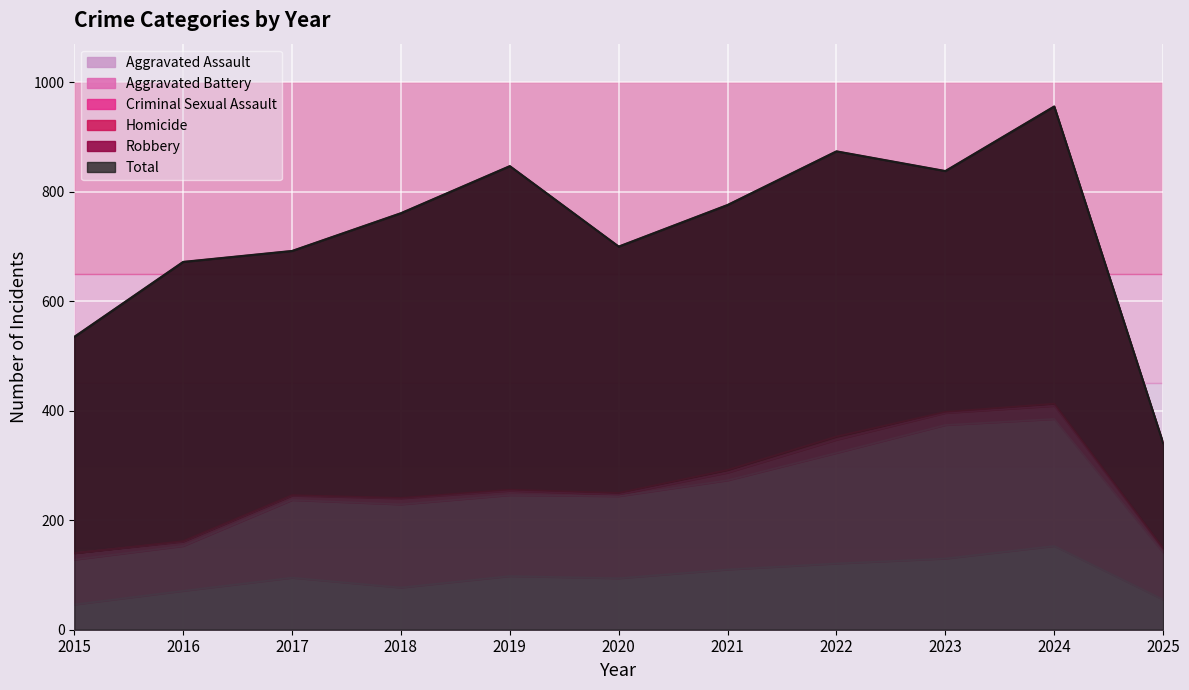

The Aggravated Assault series shows 153 at 2024. True or false?

True